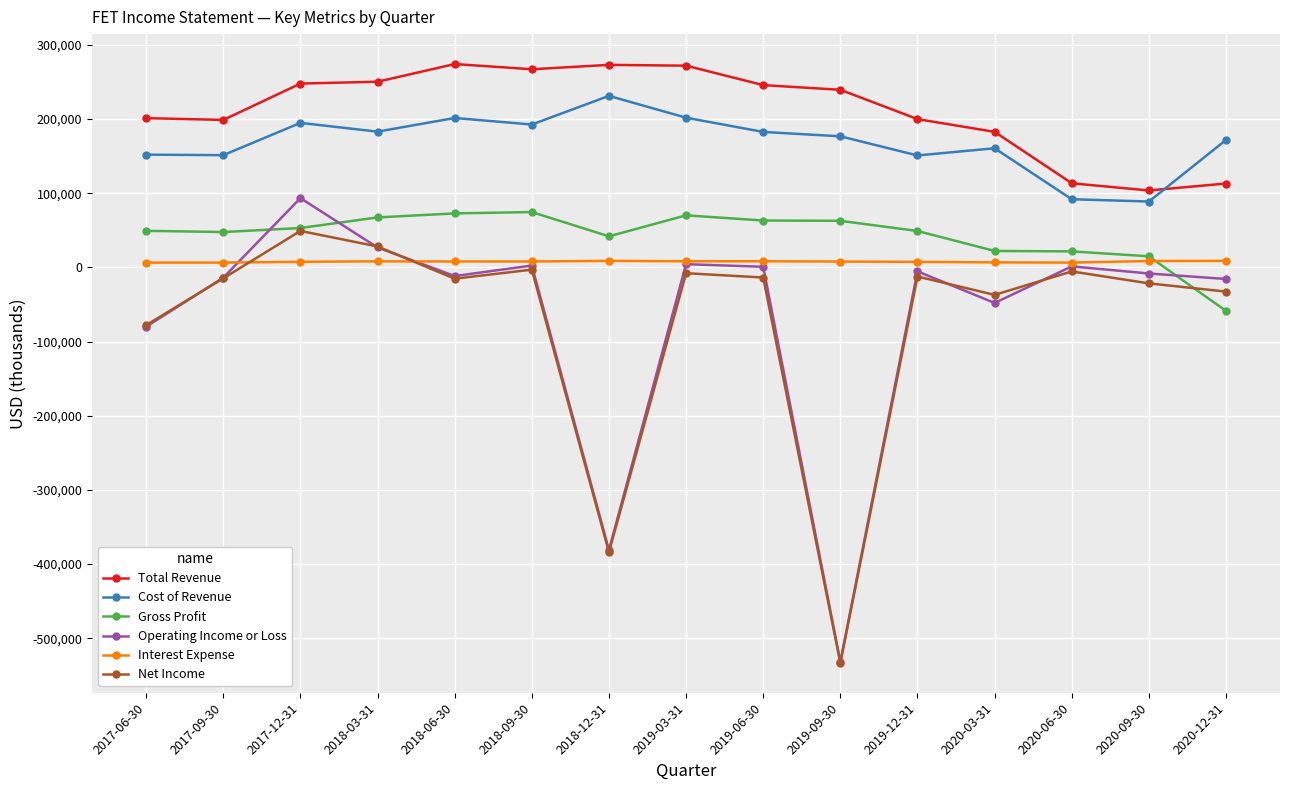

What is the label of the 6th point from the left?

2018-09-30